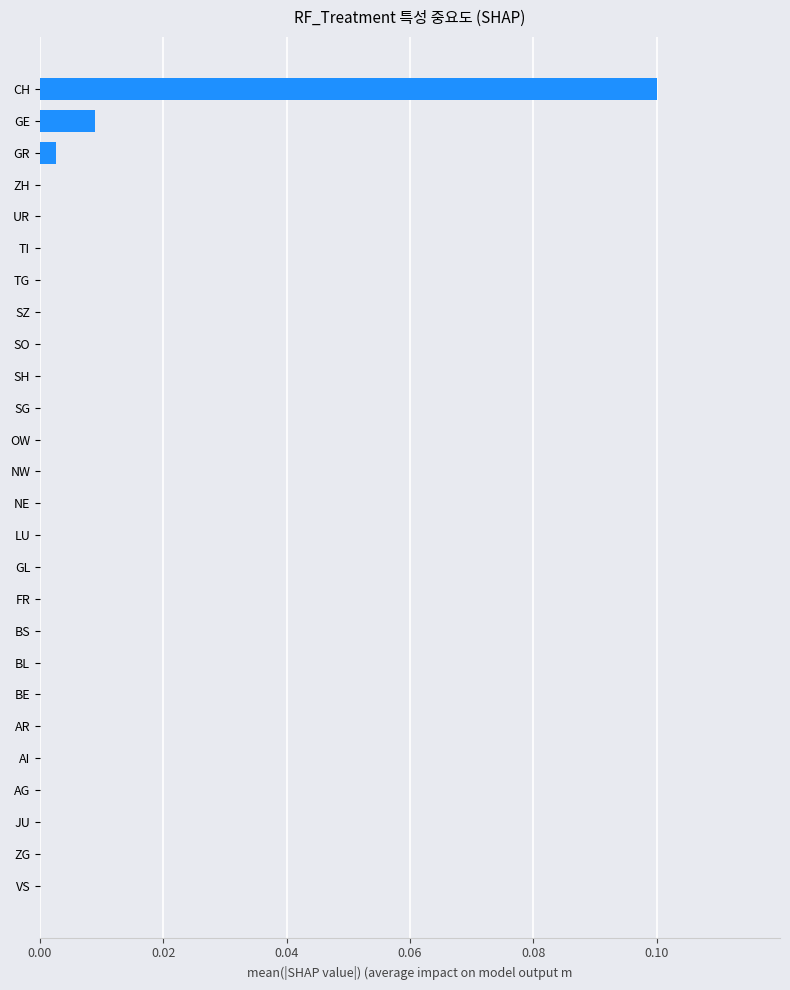

The chart shows a value of -0.1 at OW. True or false?

False